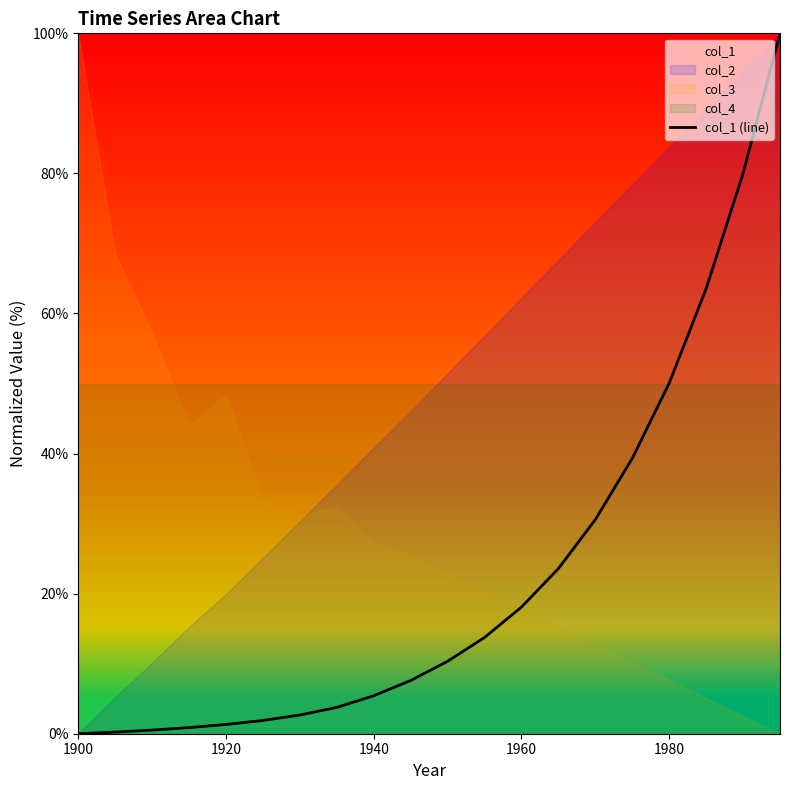

What is the maximum value for col_1 (line)?

100.0